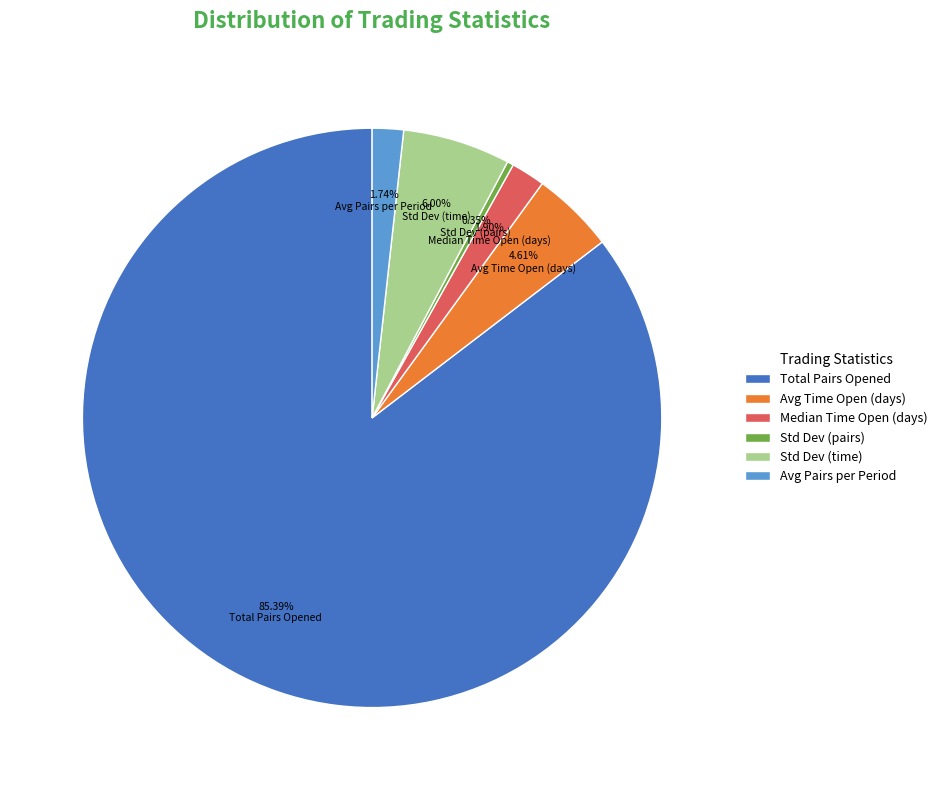

What is the majority slice?

Total Pairs Opened